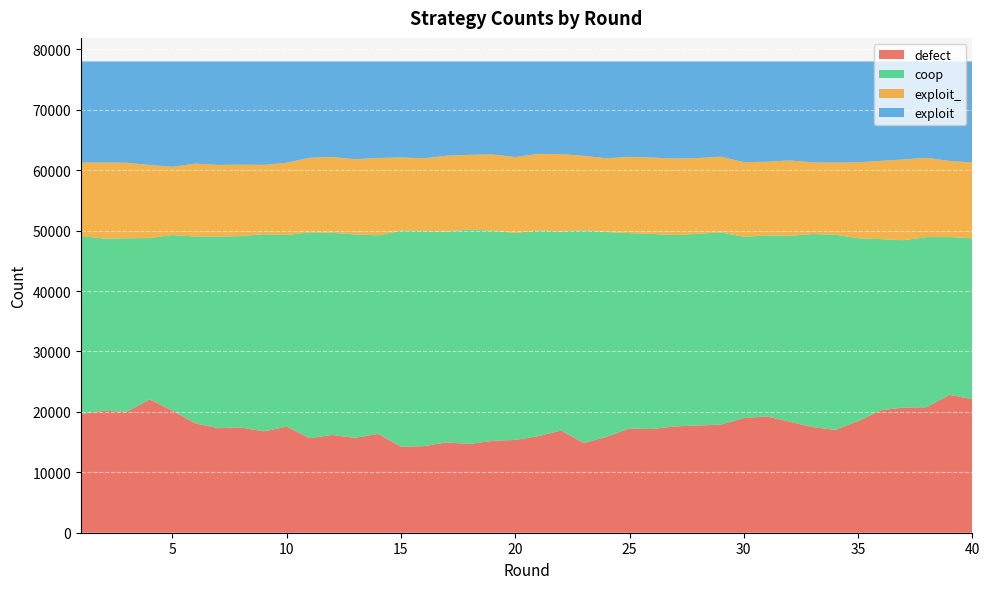

Reading right to left, what are all the values shown in this chart?

defect: 40=22114	39=22817	38=20770	37=20726	36=20277	35=18483	34=17033	33=17481	32=18378	31=19248	30=18972	29=17902	28=17739	27=17602	26=17159	25=17268	24=15886	23=14839	22=16892	21=15985	20=15360	19=15215	18=14680	17=14957	16=14333	15=14236	14=16354	13=15706	12=16176	11=15651	10=17550	9=16785	8=17408	7=17311	6=18085	5=20189	4=22066	3=20021	2=20175	1=19674
coop: 40=26622	39=26116	38=28166	37=27689	36=28316	35=30255	34=32289	33=31955	32=30749	31=29945	30=30000	29=31800	28=31735	27=31665	26=32289	25=32318	24=33890	23=35204	22=32967	21=34044	20=34248	19=34786	18=35503	17=34886	16=35583	15=35758	14=32875	13=33652	12=33476	11=34055	10=31727	9=32625	8=31680	7=31700	6=30950	5=29072	4=26707	3=28703	2=28508	1=29444
exploit_: 40=12549	39=12604	38=13107	37=13374	36=12955	35=12569	34=11933	33=11874	32=12492	31=12209	30=12358	29=12537	28=12550	27=12654	26=12637	25=12615	24=12203	23=12331	22=12810	21=12671	20=12576	19=12615	18=12355	17=12562	16=12054	15=12118	14=12793	13=12461	12=12545	11=12351	10=11962	9=11476	8=11830	7=11856	6=12060	5=11307	4=12081	3=12510	2=12593	1=12136
exploit: 40=16715	39=16463	38=15957	37=16211	36=16452	35=16693	34=16745	33=16690	32=16381	31=16598	30=16670	29=15761	28=15976	27=16079	26=15915	25=15799	24=16021	23=15626	22=15331	21=15300	20=15816	19=15384	18=15462	17=15595	16=16030	15=15888	14=15978	13=16181	12=15803	11=15943	10=16761	9=17114	8=17082	7=17133	6=16905	5=17432	4=17146	3=16766	2=16724	1=16746